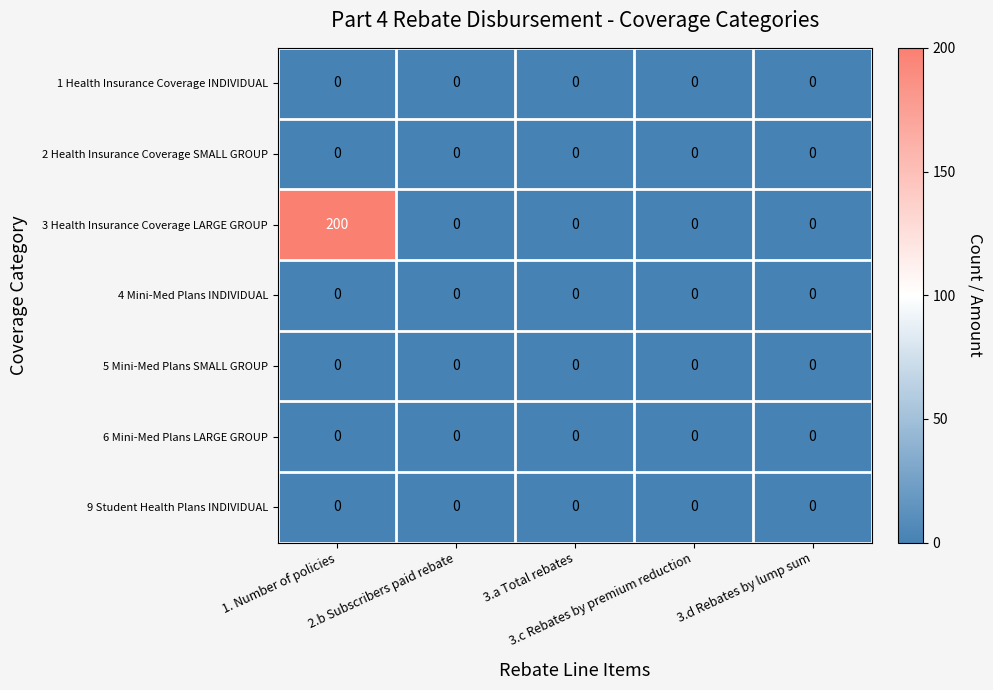

Which series has the widest spread of values?

3 Health Insurance Coverage LARGE GROUP